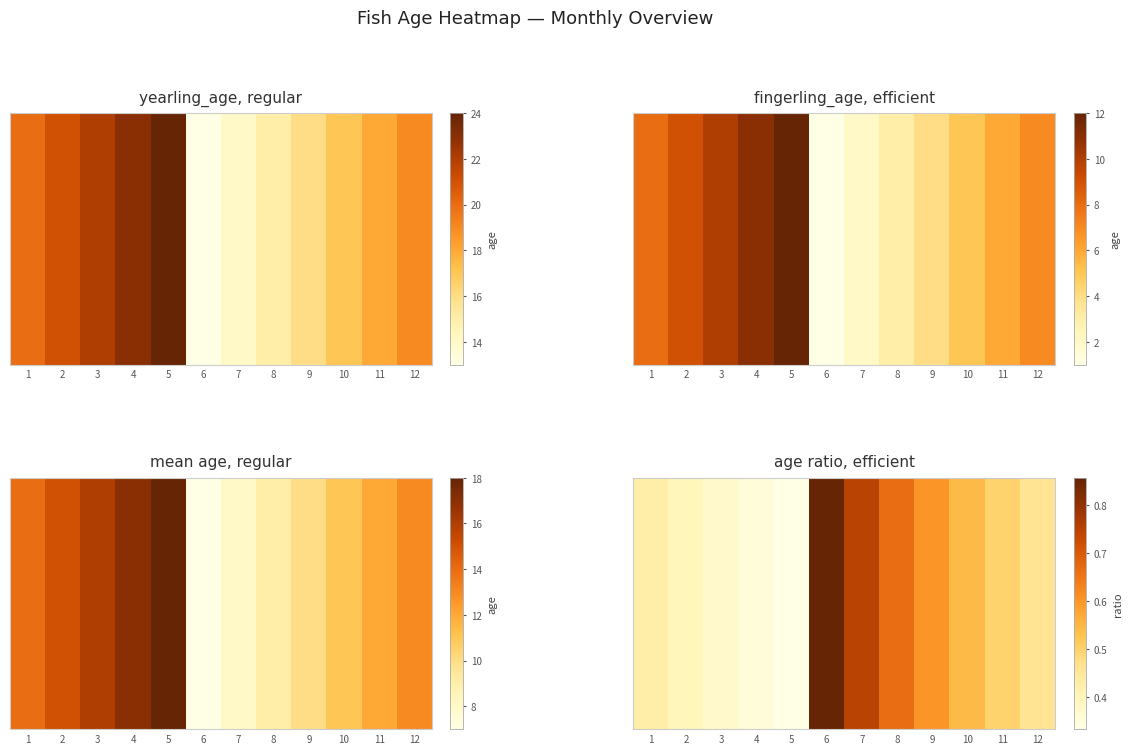

Rank the categories by value from highest to lowest.

6, 7, 8, 9, 10, 11, 12, 1, 2, 3, 4, 5